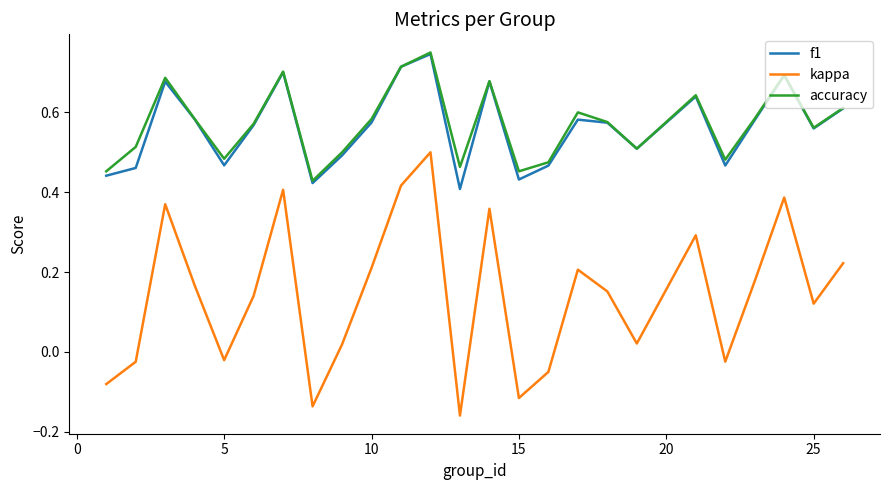

Which series has the largest range (max minus min)?

kappa